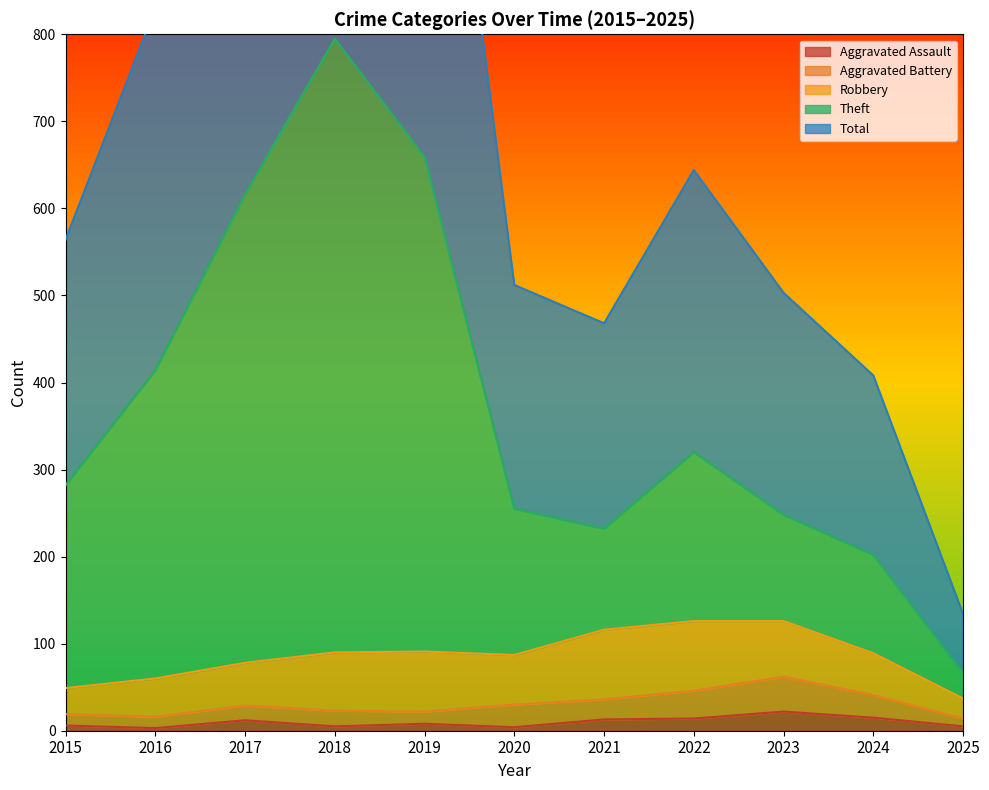

What is the difference between the Total values at 2024 and 2023?

95